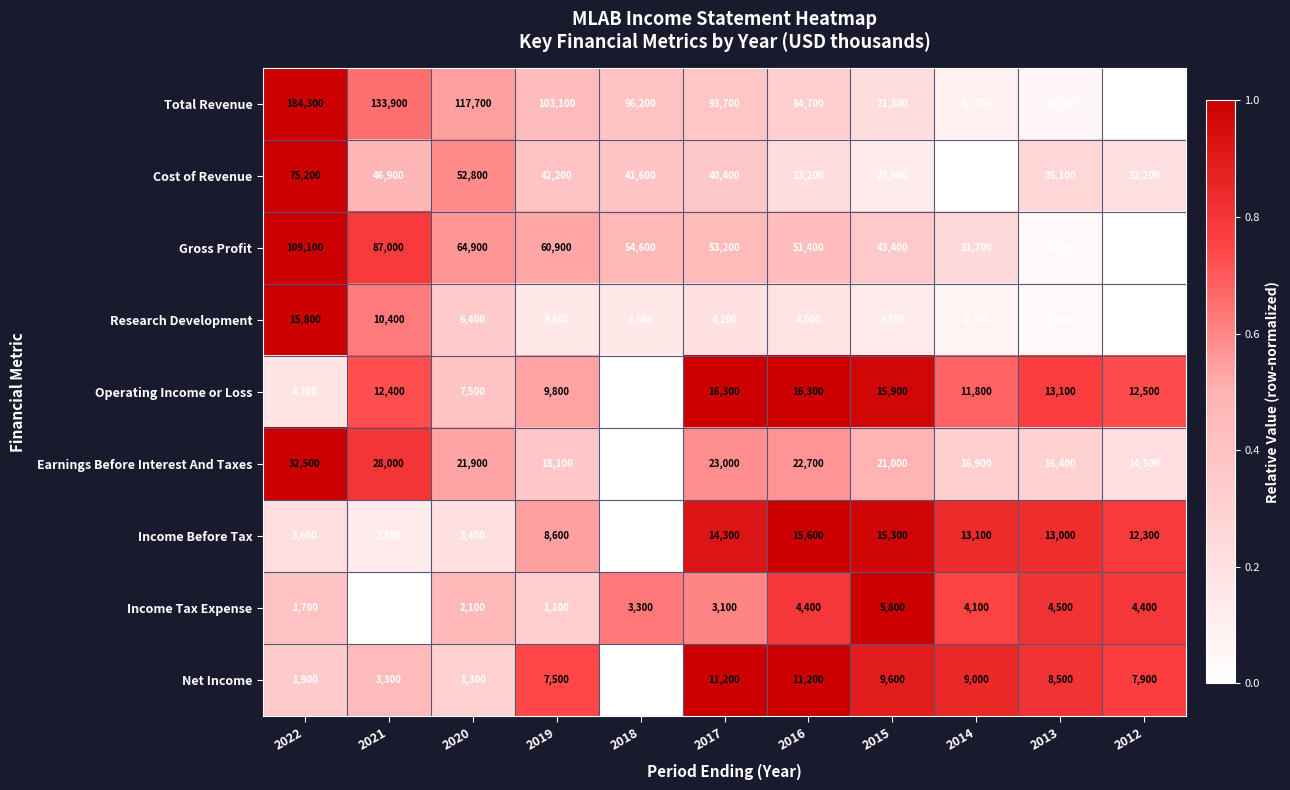

Where is Income Tax Expense nearest to the value 2400?

2020